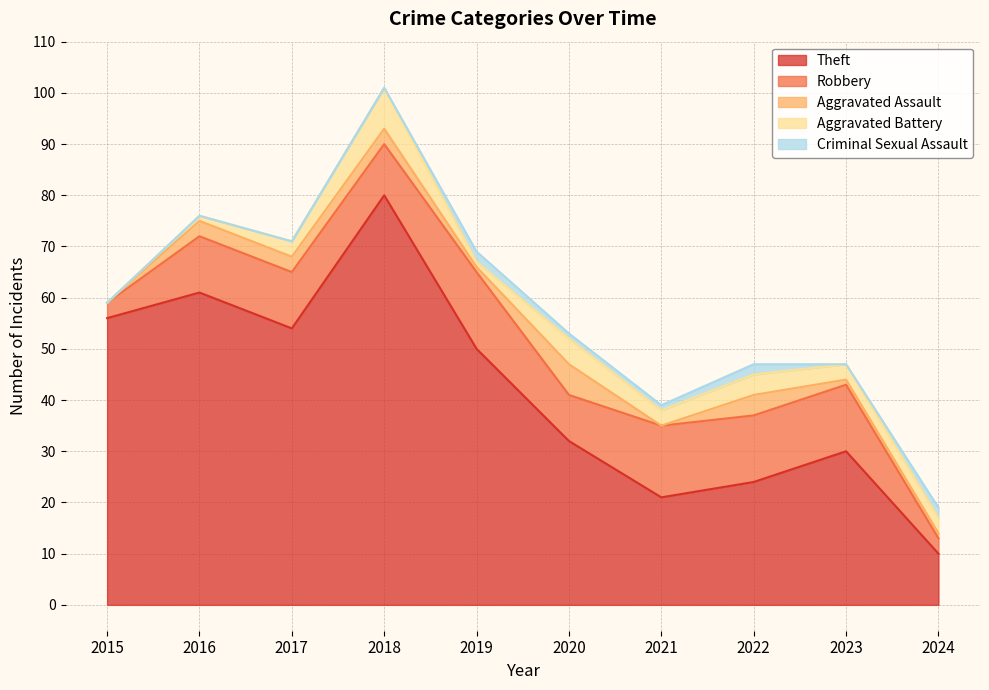

Between 2020 and 2021, which series saw the biggest shift?

Theft